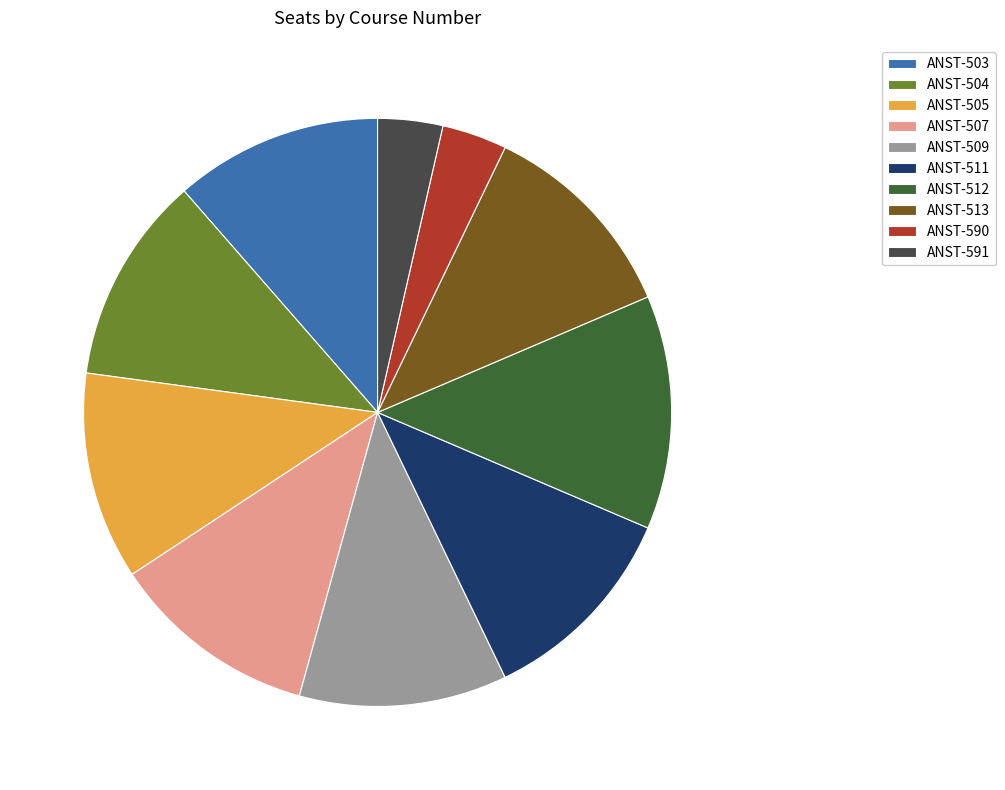

What is the ratio of the value at ANST-512 to the value at ANST-509?

1.1